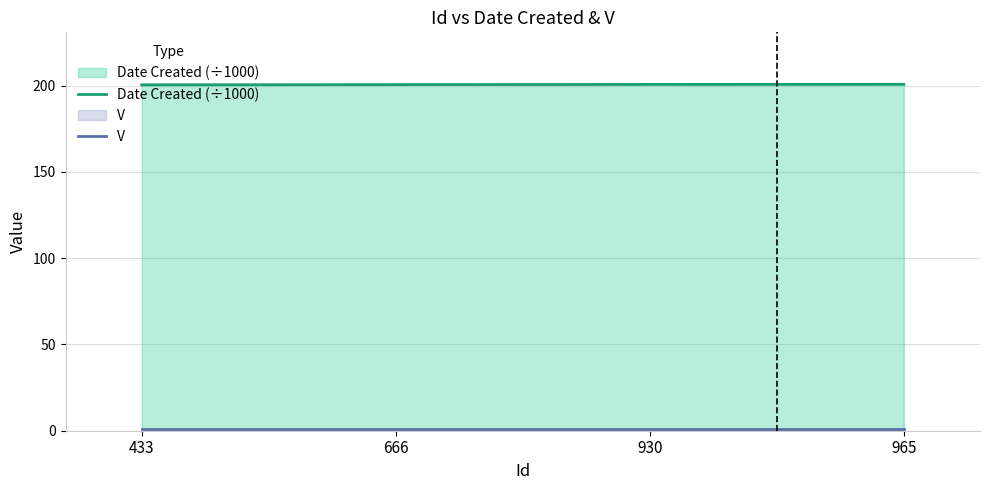

The value of V at 930 is 1.0. True or false?

True